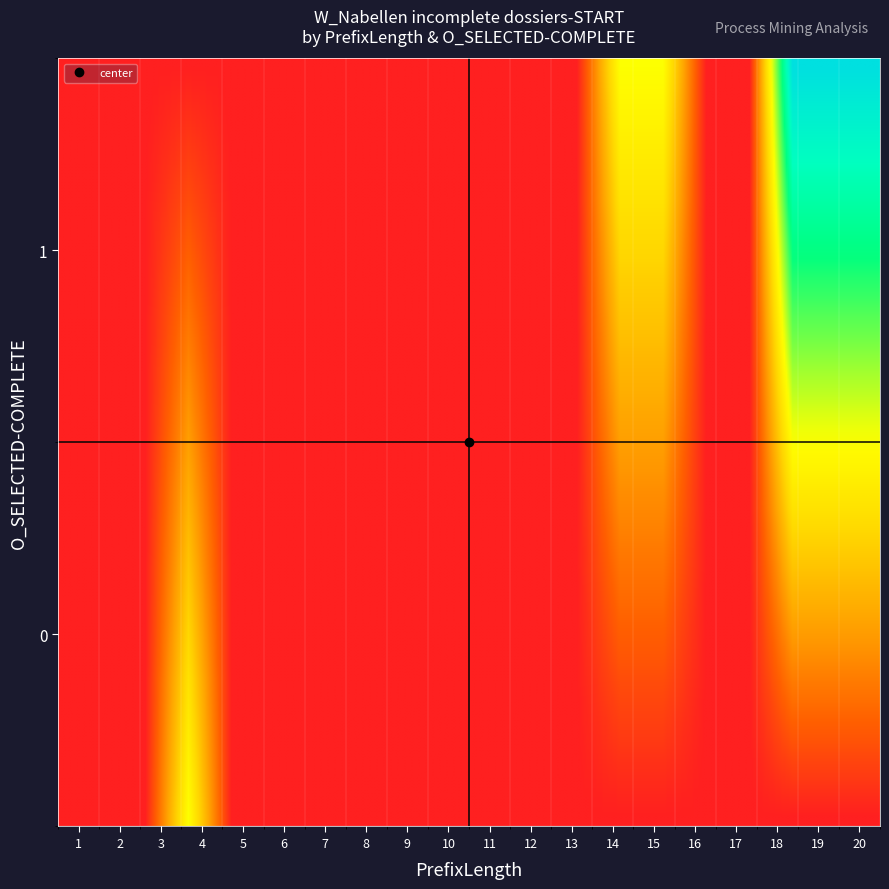

Is the value of 8 at 9 greater than the value of 6 at 18?

Yes